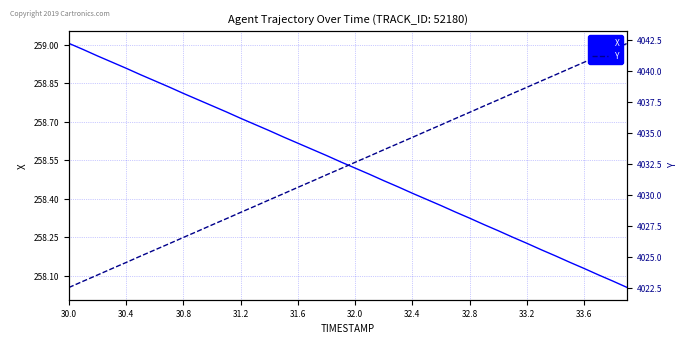

What is the maximum value for Y?

4042.2